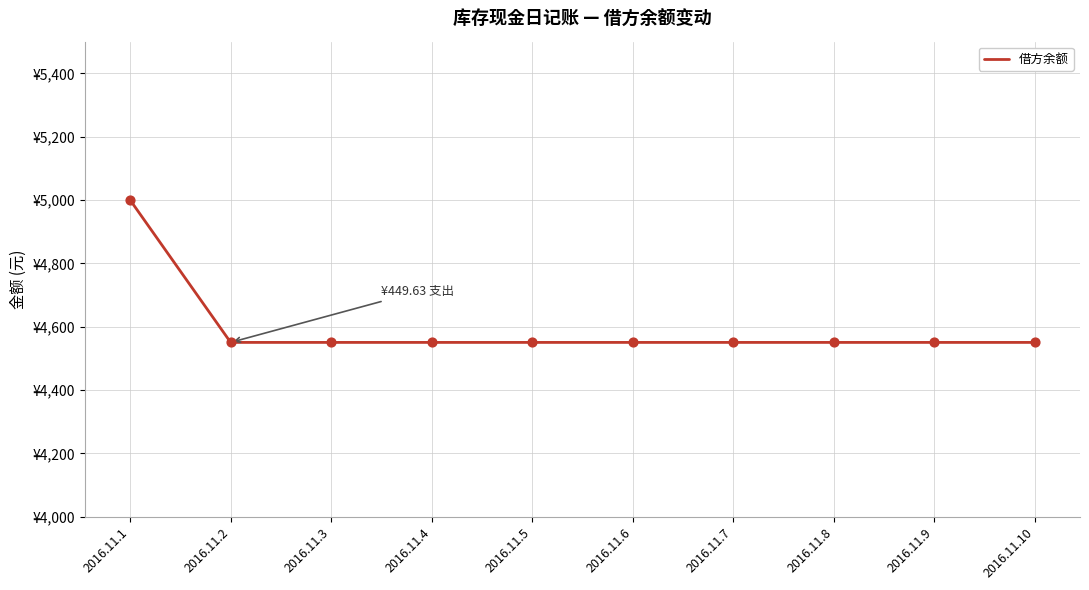

Does the chart have visible grid lines?

Yes